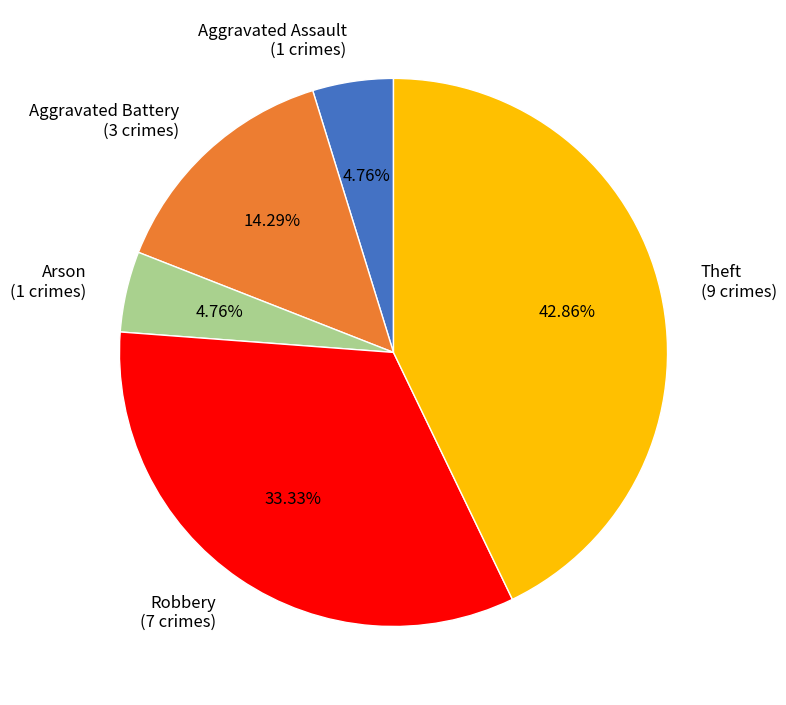

Is there any slice that represents more than half of the pie?

No